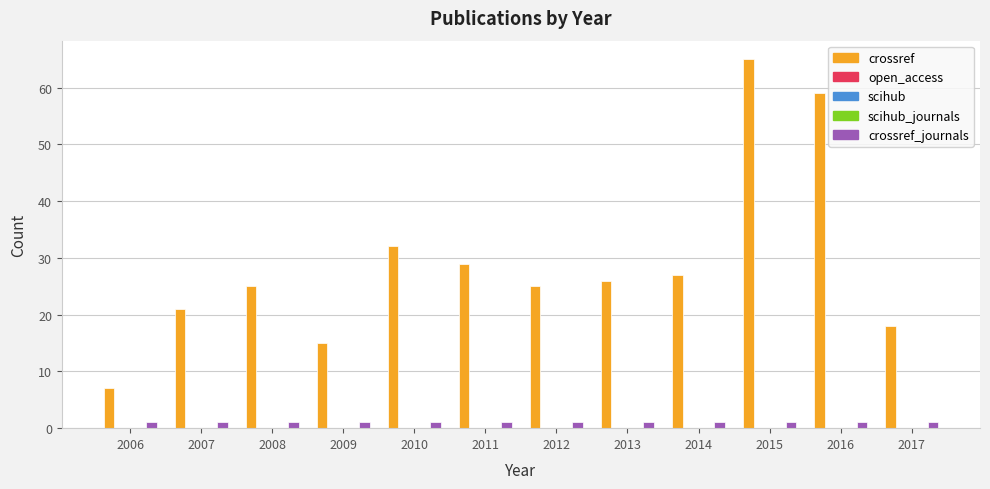

Between 2012 and 2013, which series saw the biggest shift?

crossref